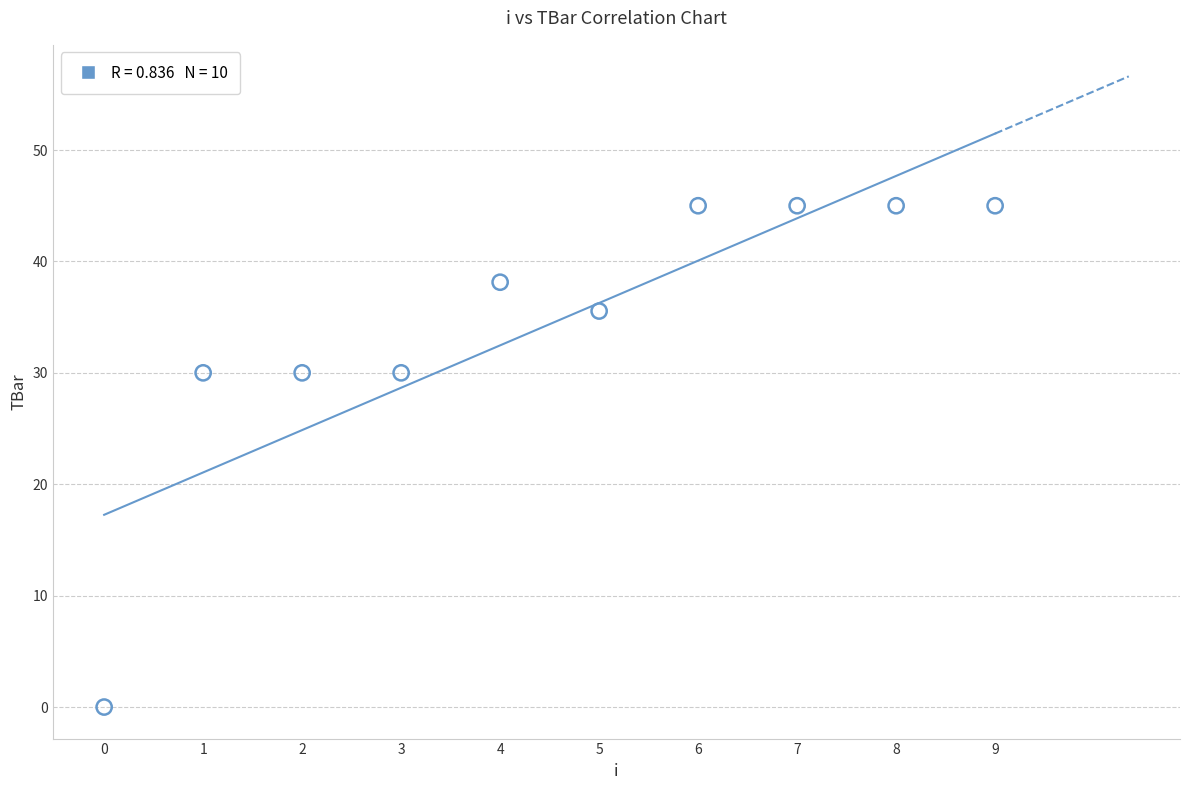

What is the range of Y values (max minus min)?

45.0